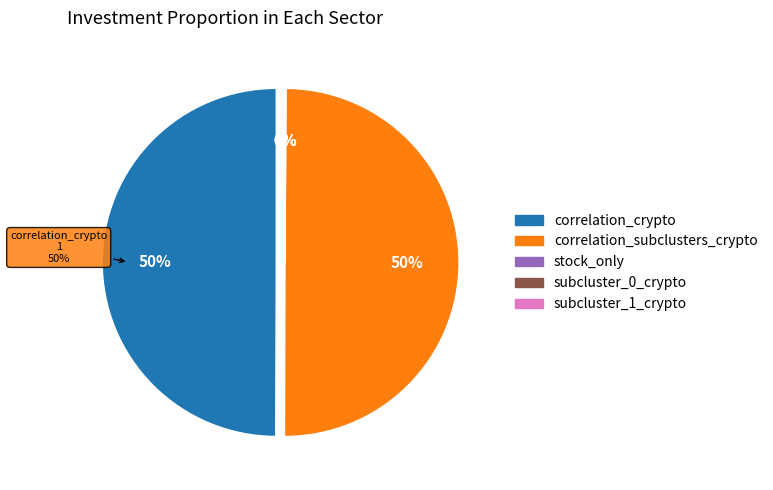

How much of the chart is everything except subcluster_1_crypto?

100.0%